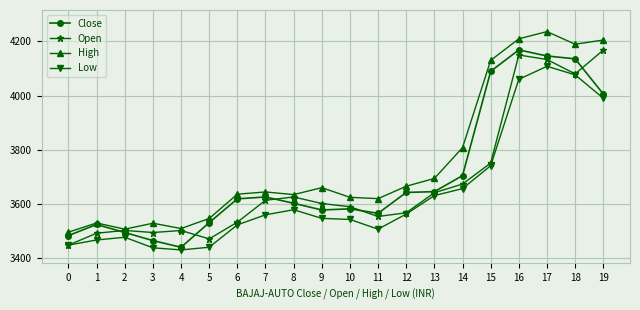

Which series has the largest total across all categories?

High